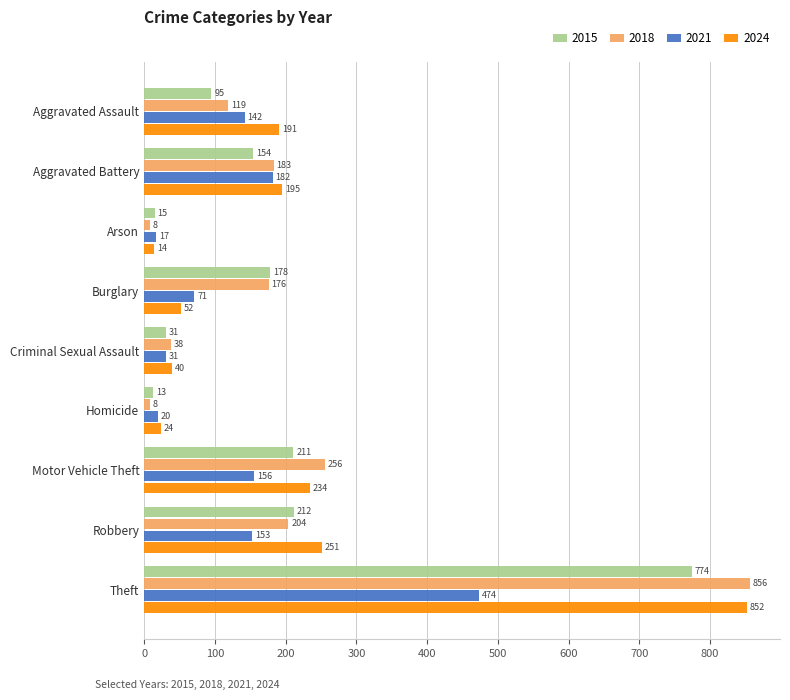

The 2021 series shows 182 at Aggravated Battery. True or false?

True